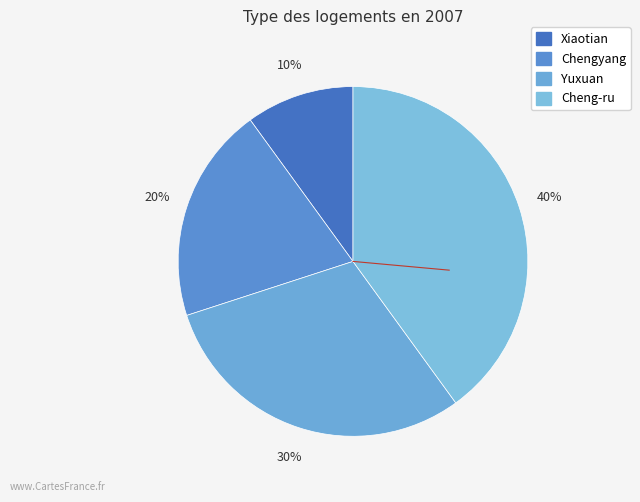

Is there a majority slice in this chart?

No